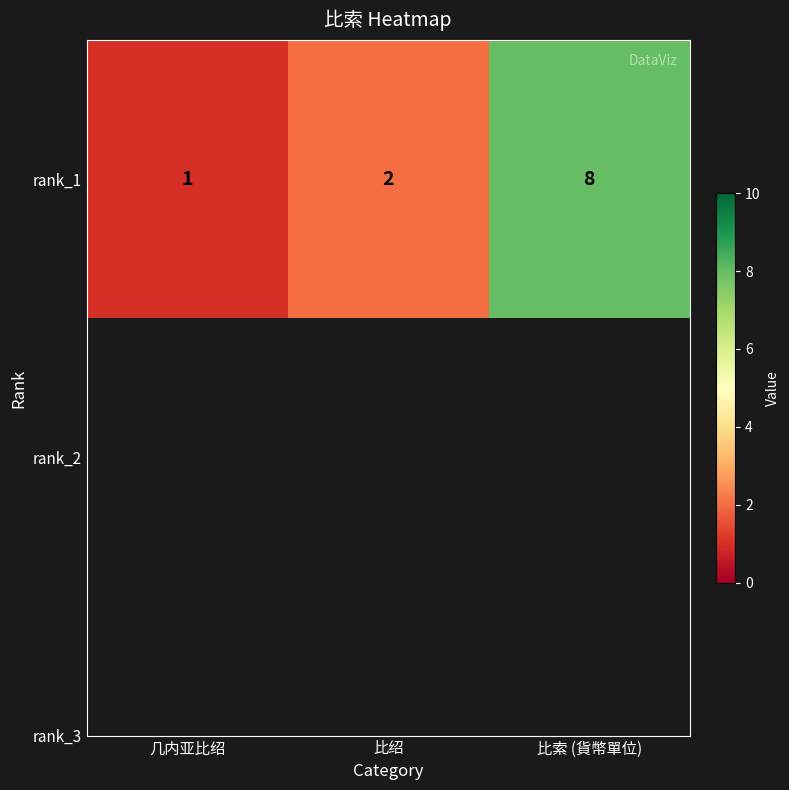

Where does the data first go above 2?

比索 (貨幣單位)